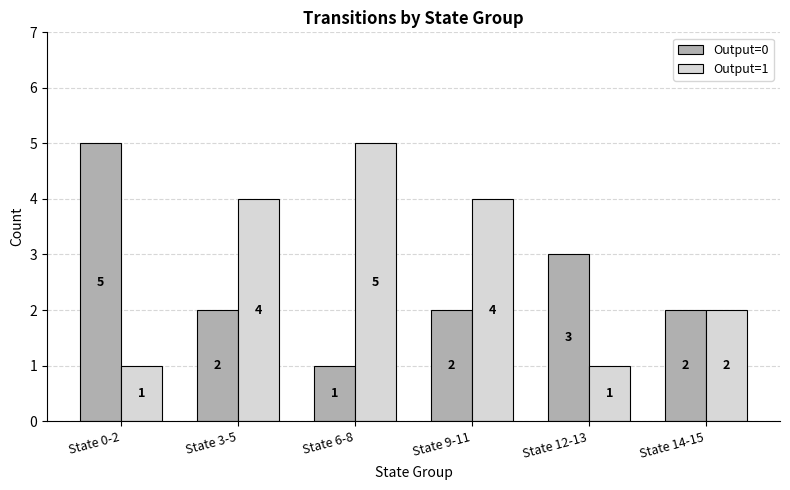

Which series changed the most between State 3-5 and State 14-15?

Output=1